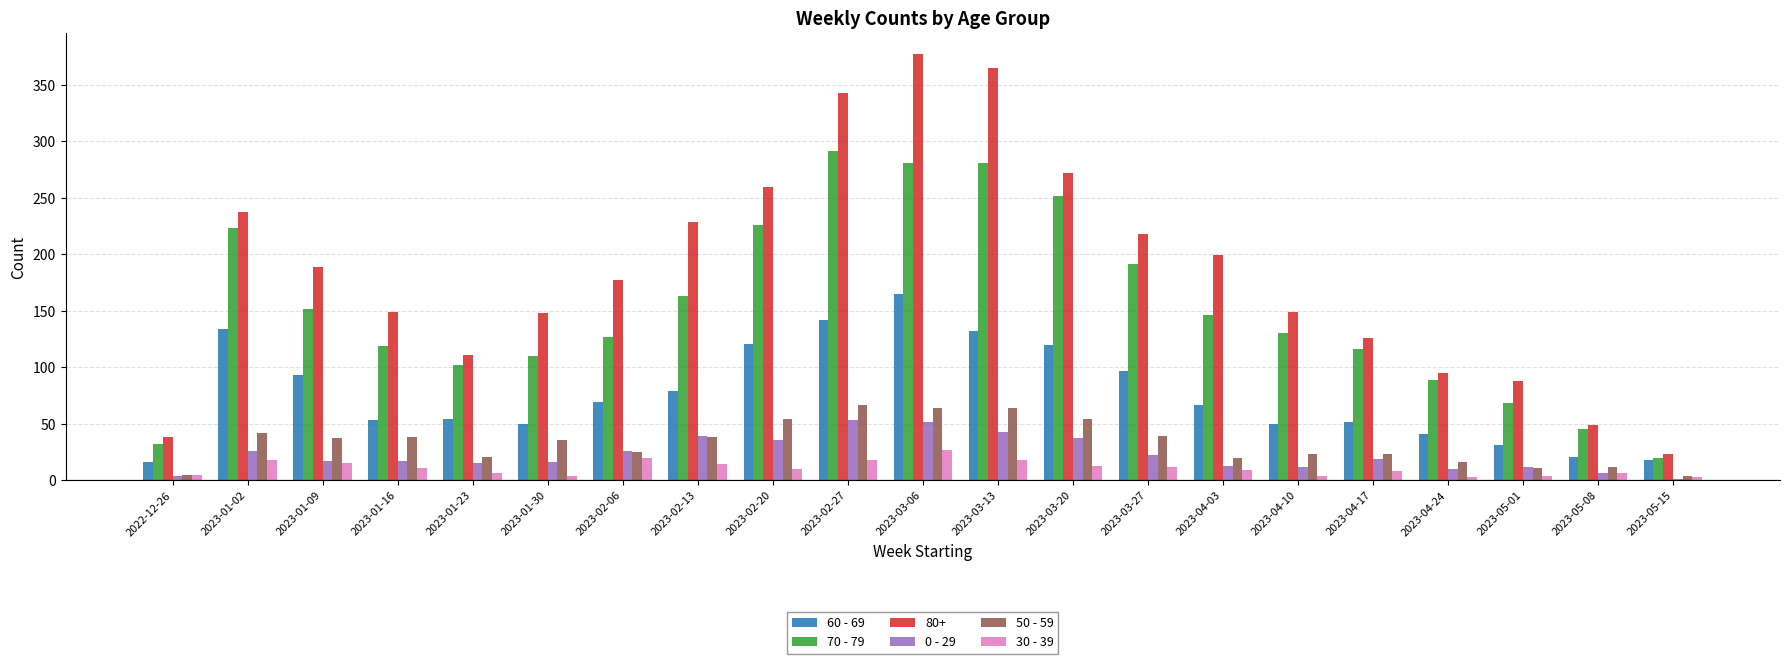

Is it true that 50 - 59 equals 11 at 2023-03-27?

False